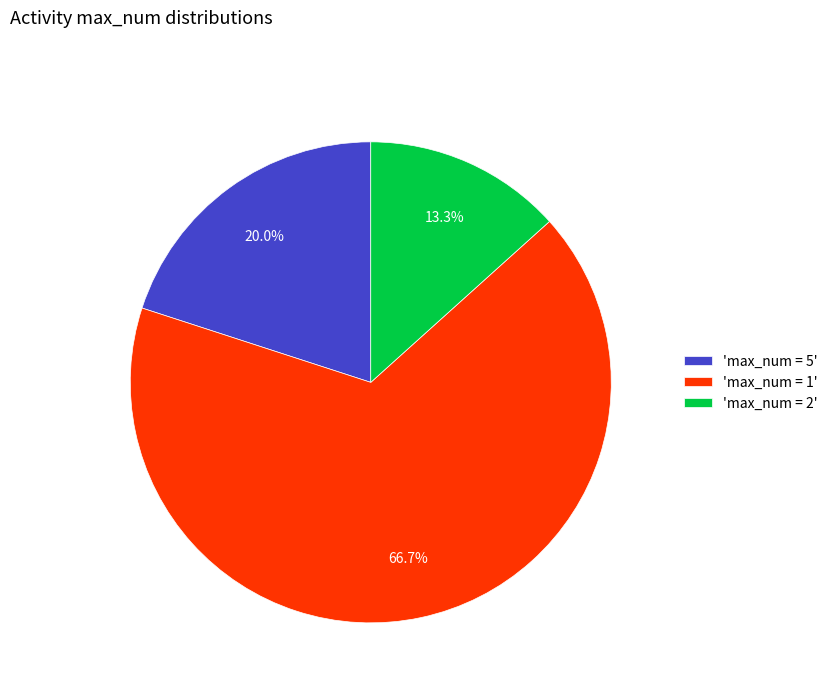

Is the sum of 'max_num = 5' and 'max_num = 1' greater than half?

Yes